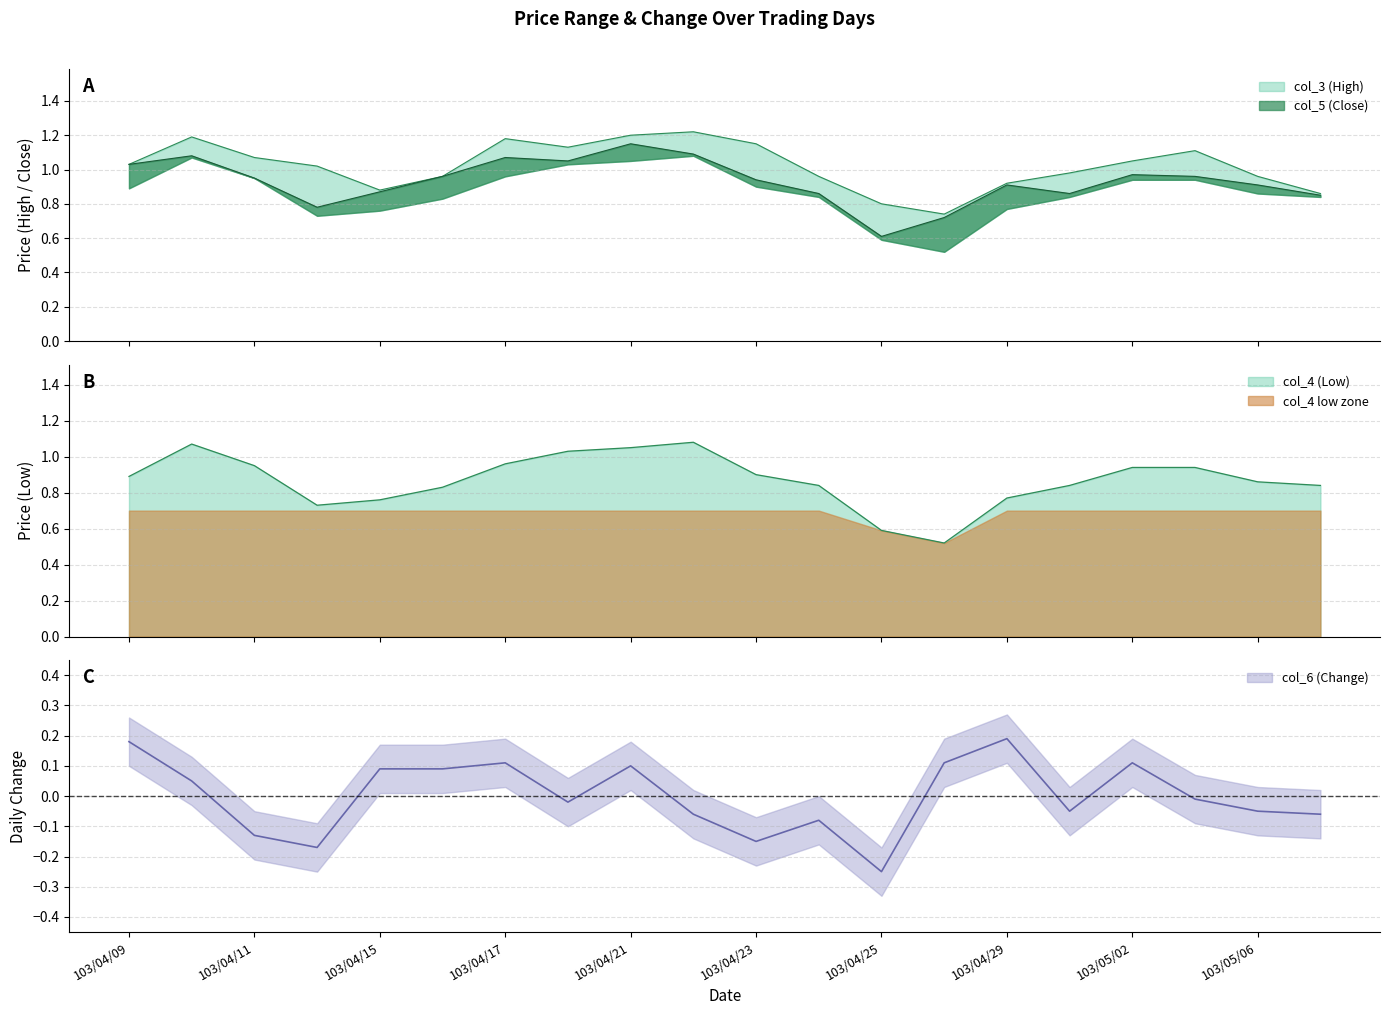

Where is col_6 (Change) nearest to the value 0?

103/05/05